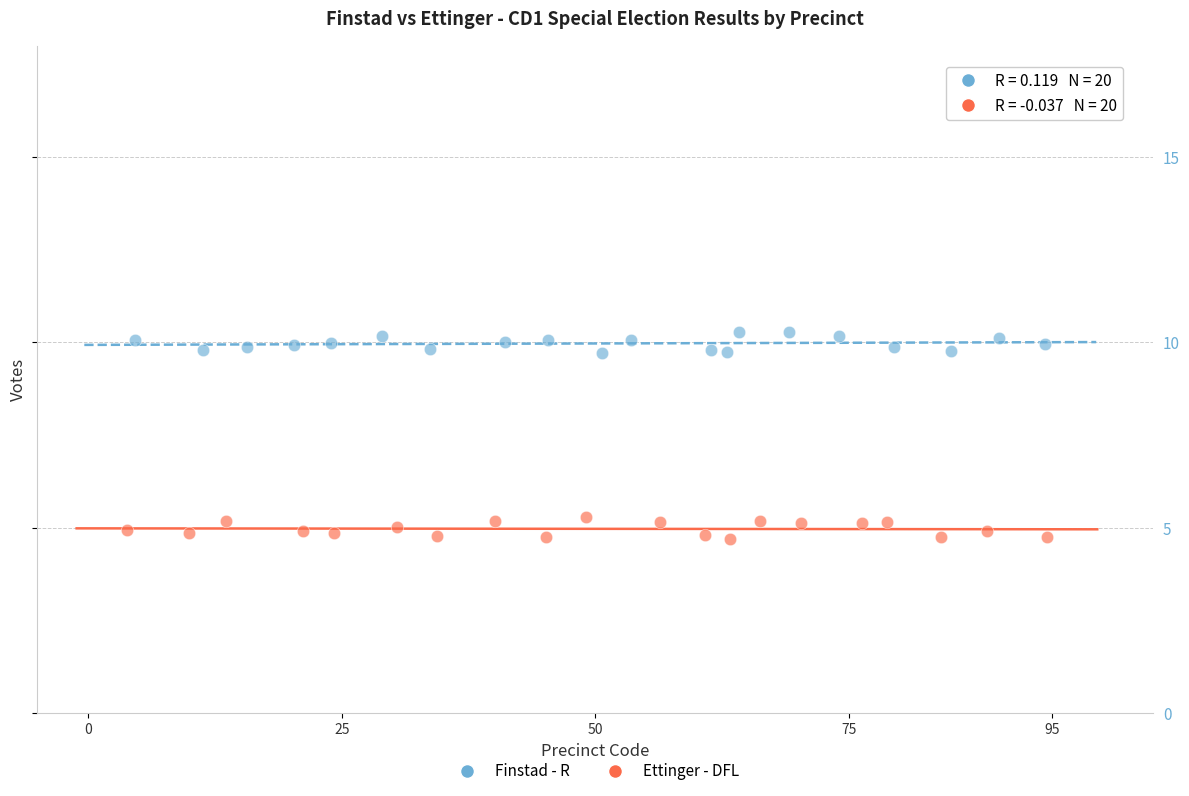

What are all the series names shown in the legend?

Finstad - R, Ettinger - DFL